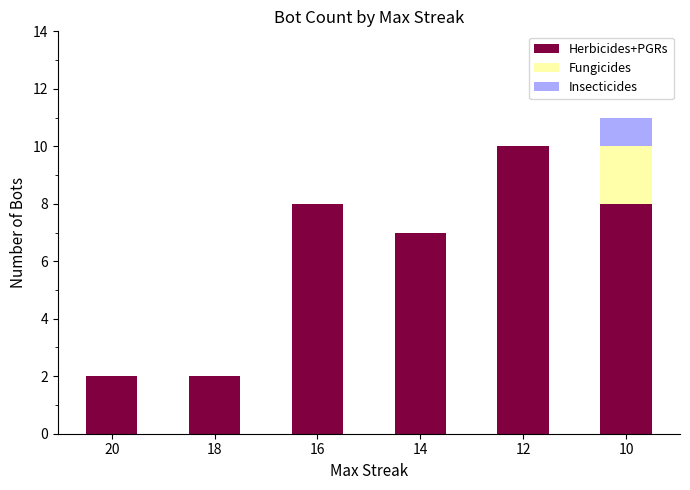

Are the bars horizontal?

No